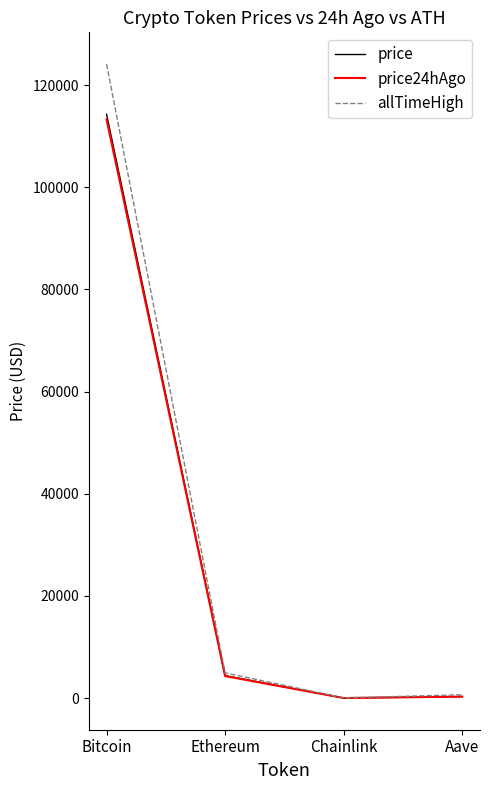

What is the sum of all price24hAgo values?

117931.3